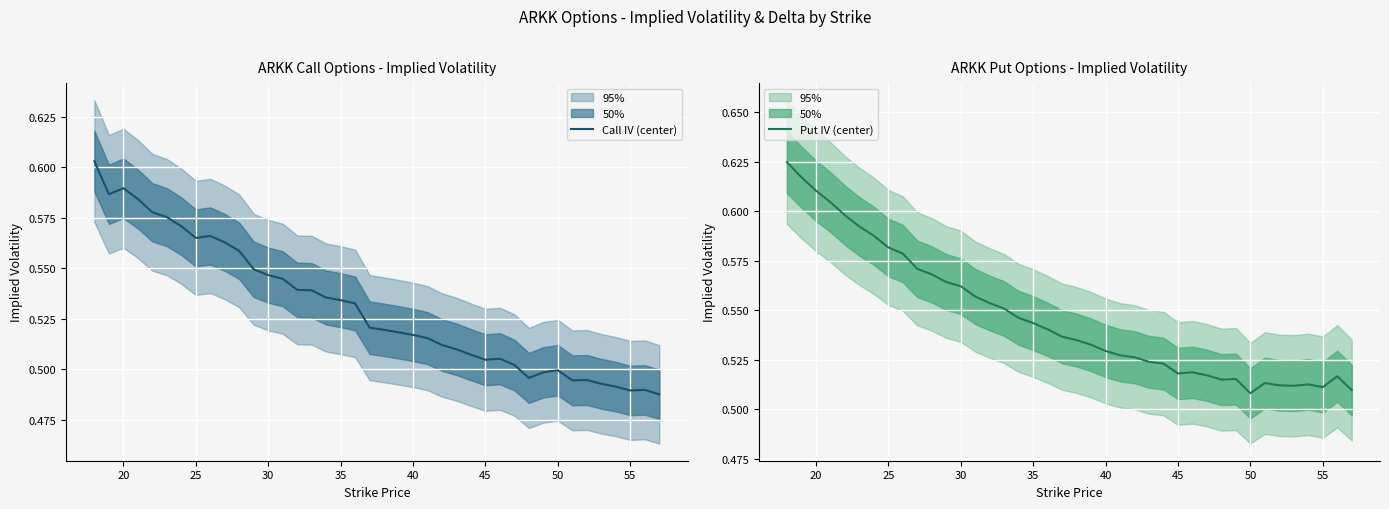

Count the number of categories in the chart.

40